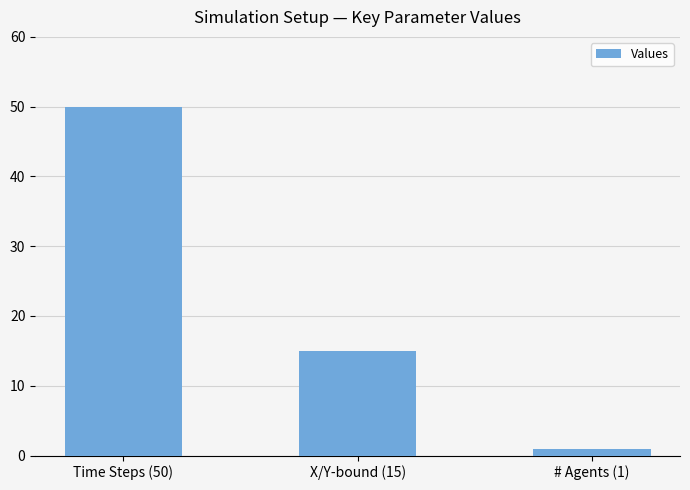

Between Time Steps (50) and # Agents (1), which is larger?

Time Steps (50)